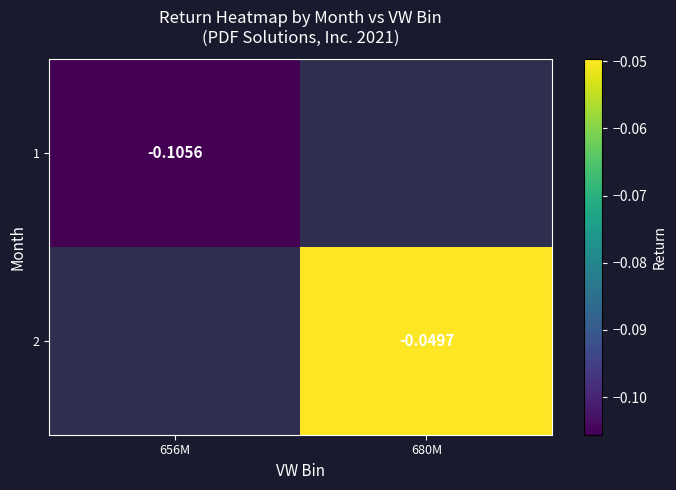

How many data points does each series have?

2